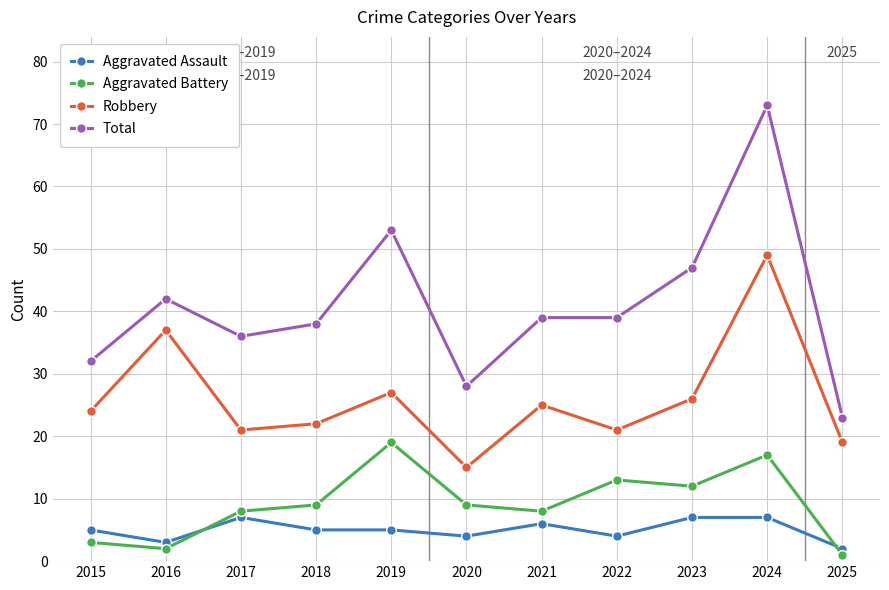

How many lines are shown in the chart?

4